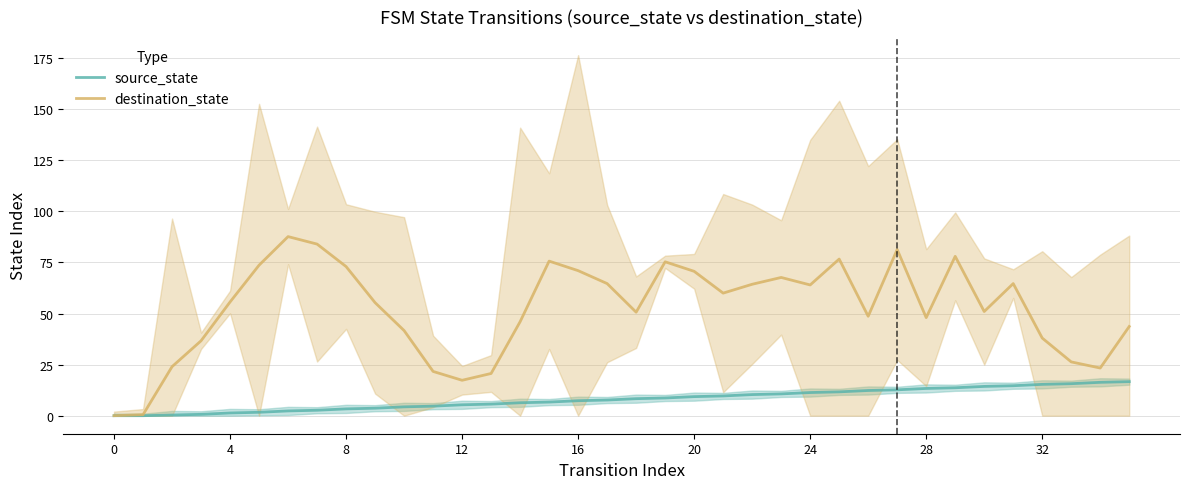

Reading left to right, transcribe all the data shown in this chart.

source_state: 0.0	0.0	0.3	0.7	1.3	1.7	2.3	2.7	3.3	3.7	4.3	4.7	5.3	5.7	6.3	6.7	7.3	7.7	8.3	8.7	9.3	9.7	10.3	10.7	11.3	11.7	12.3	12.7	13.3	13.7	14.3	14.7	15.3	15.7	16.3	16.7
destination_state: 0.0	0.5	24.0	36.7	55.7	73.7	87.7	84.0	73.0	55.3	41.7	21.7	17.3	20.7	46.0	75.7	71.0	64.7	50.7	75.3	70.7	60.0	64.3	67.7	64.0	76.7	48.7	81.3	48.0	78.0	51.0	64.7	38.0	26.3	23.3	43.7